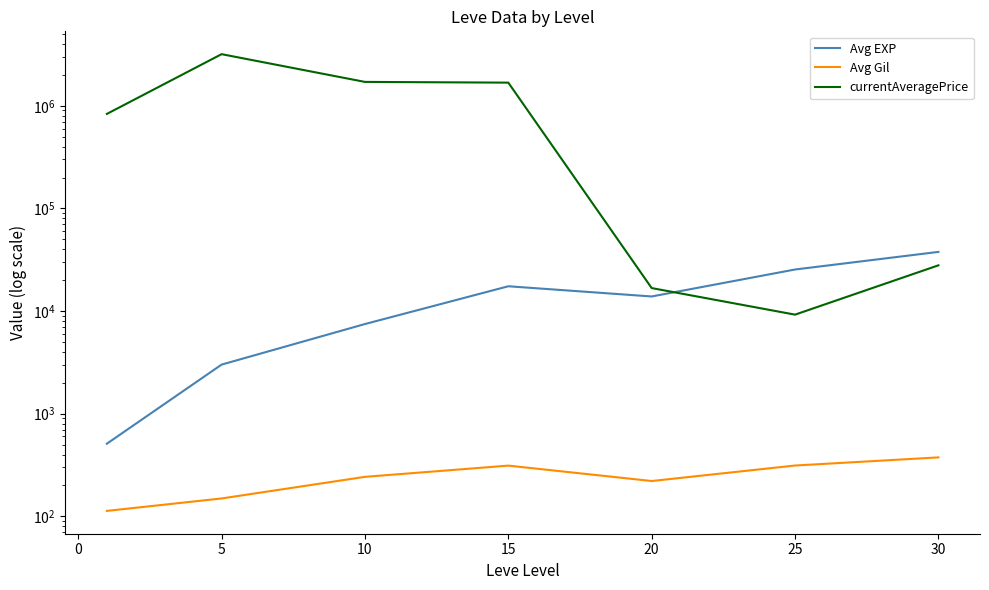

Does the chart display data point markers on the line(s)?

No